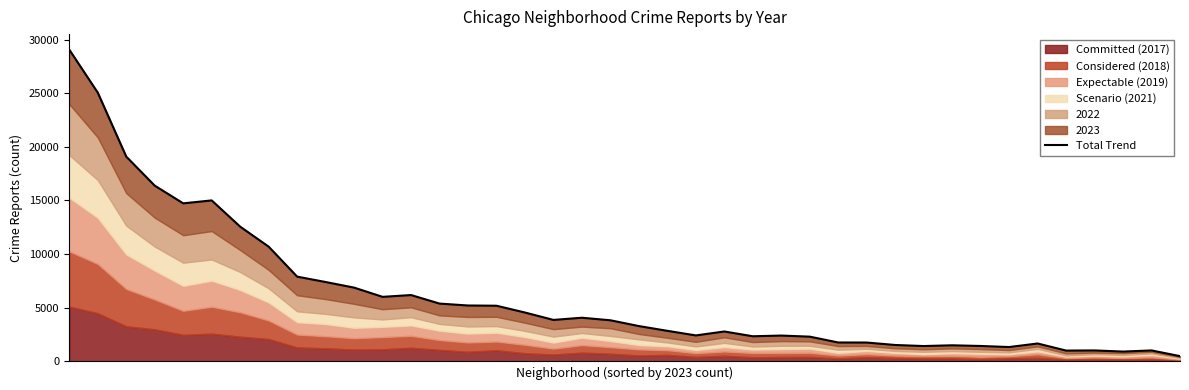

What is the difference between the second highest and minimum values?

24593